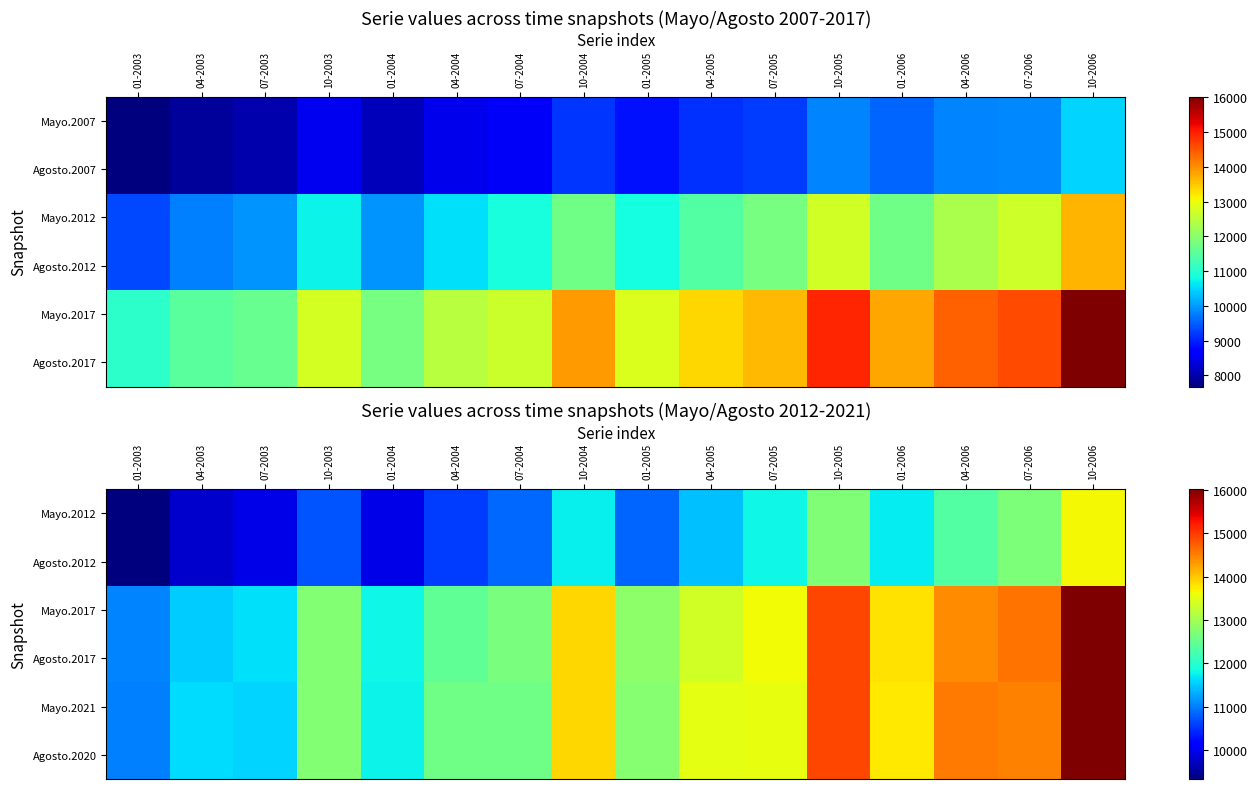

Read the Agosto.2017 value at 01-2006, to the nearest 100.

13800